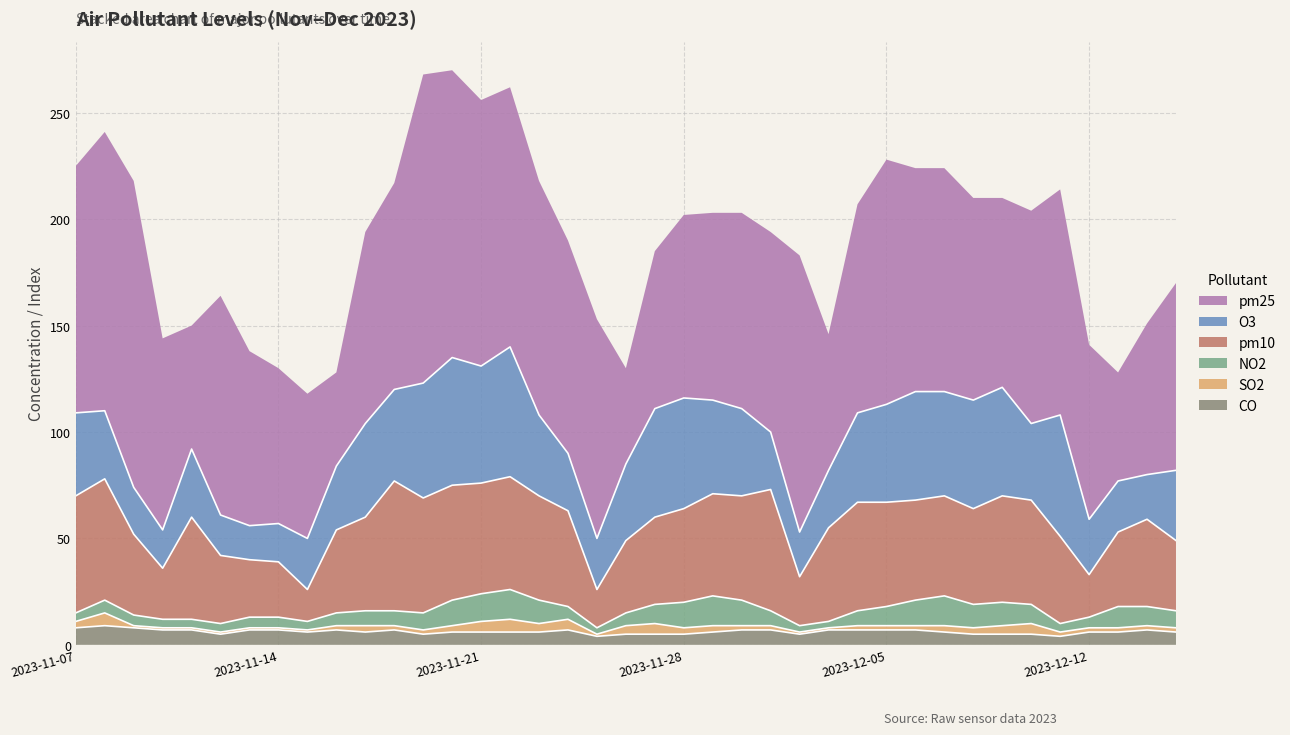

How many data points in CO are above 6?

17